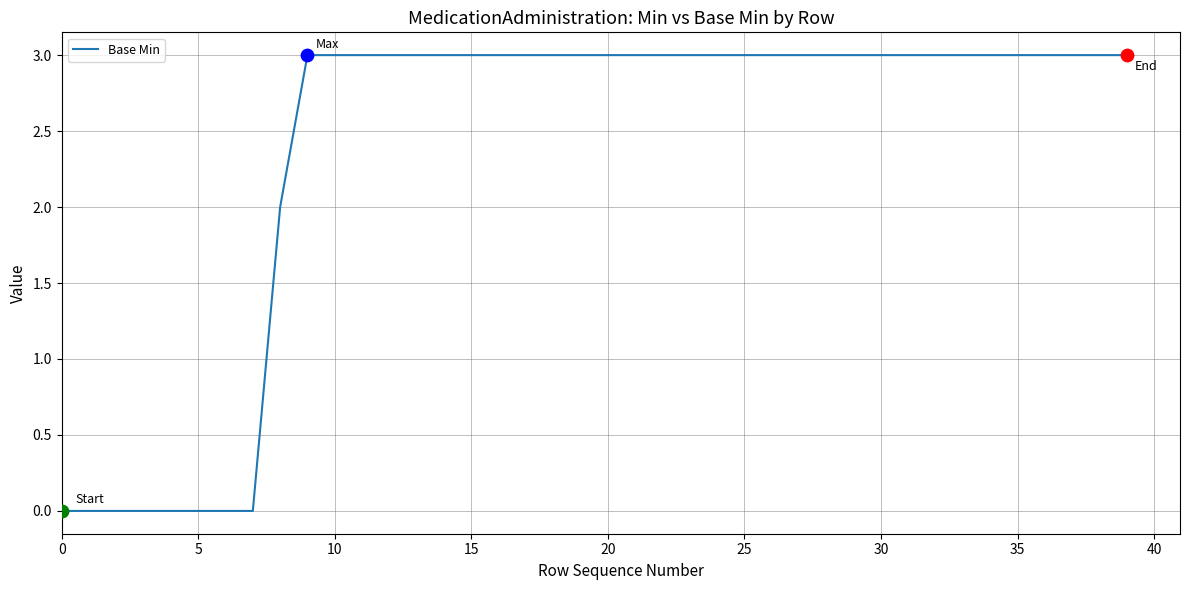

What is the greatest value displayed?

3